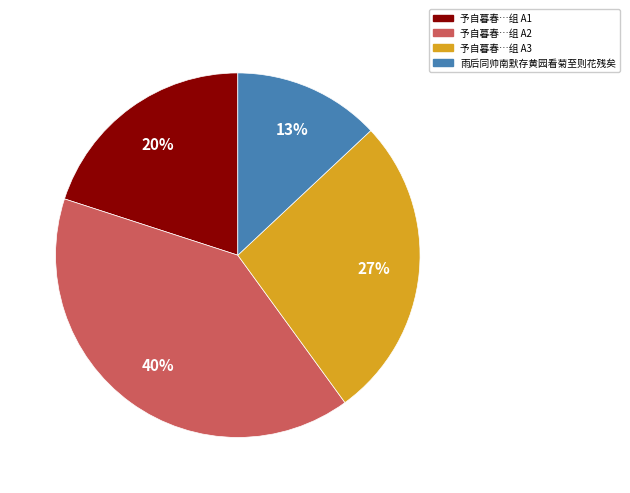

Does any single category account for the majority?

No